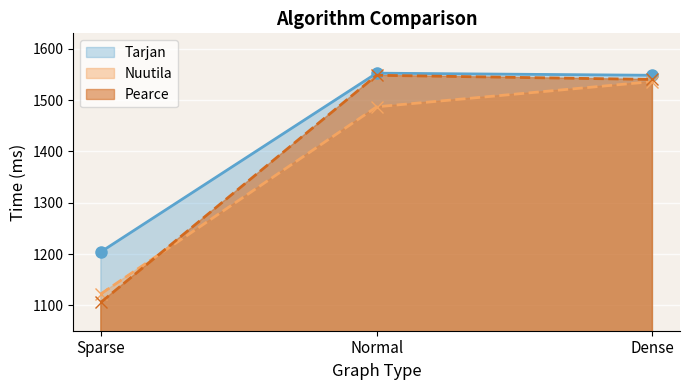

Between Normal and Dense, which is larger?

Normal